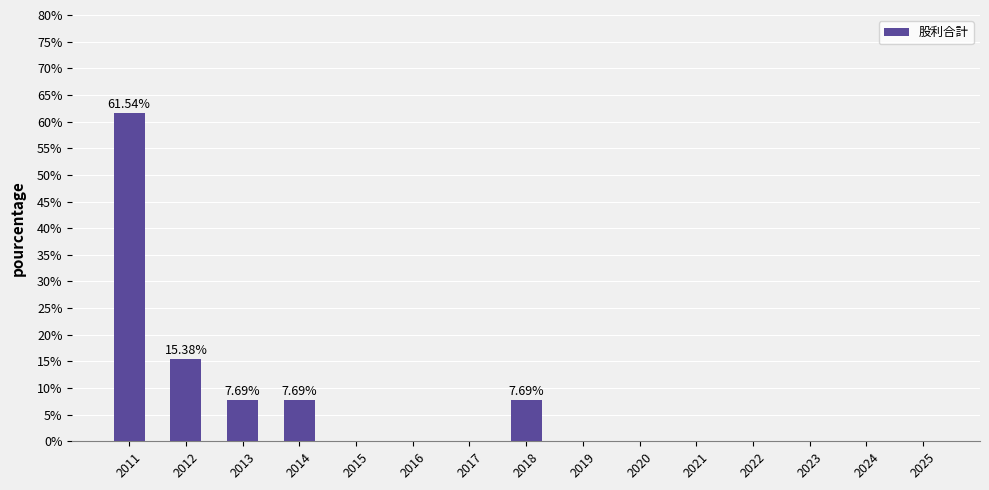

What is the change in value from 2018 to 2022?

-0.1